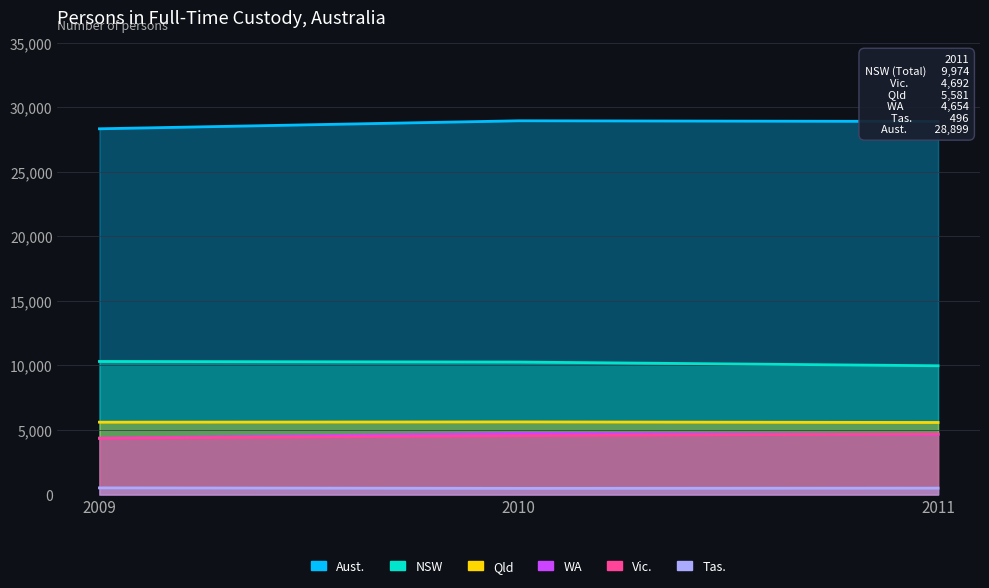

At which label does Vic. reach its peak?

2011